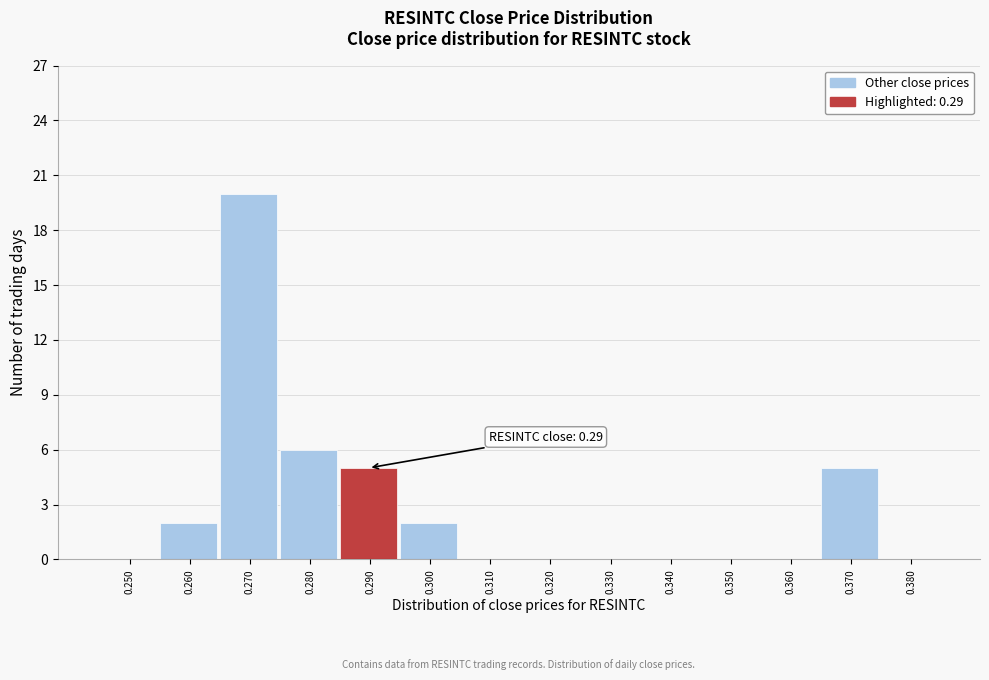

Which range on the x-axis has the tallest bar?

0.265 to 0.275